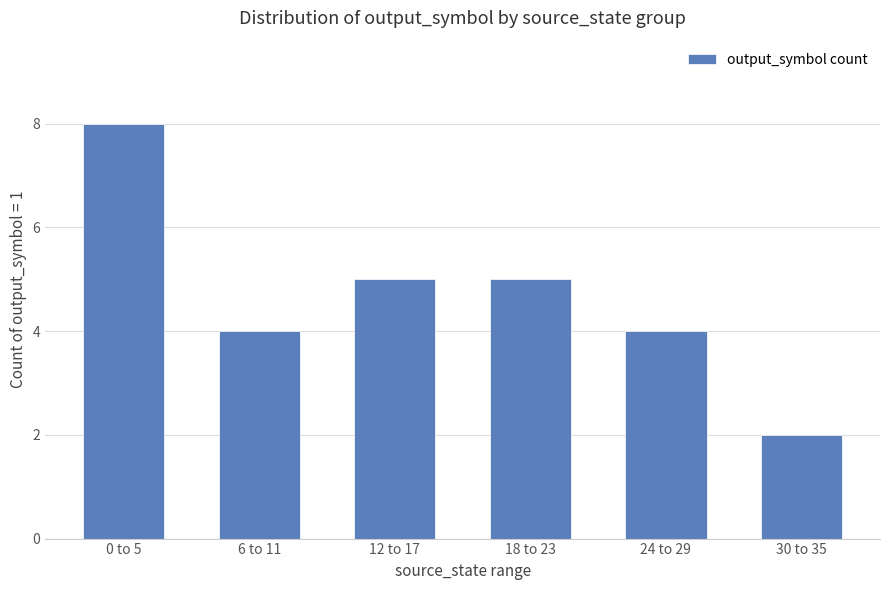

Between 6 to 11 and 30 to 35, which is larger?

6 to 11